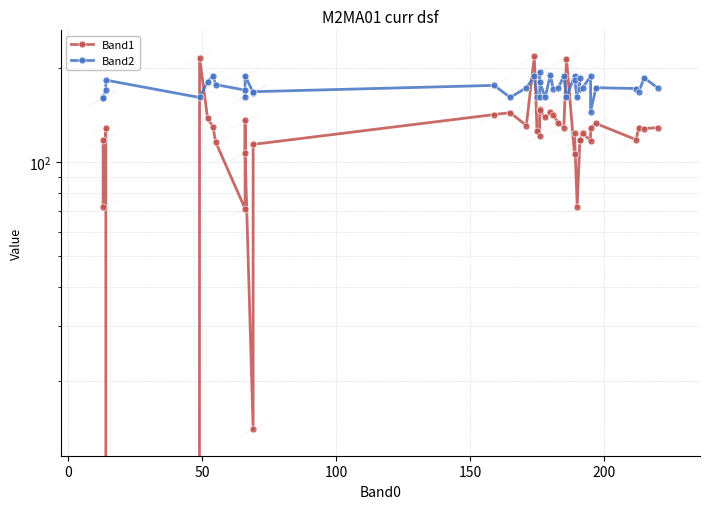

The Band2 series shows 289 at 23. True or false?

False